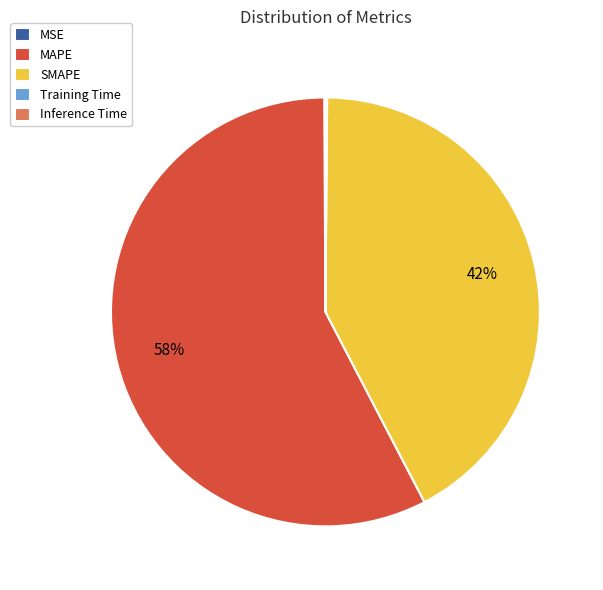

To the nearest percent, what is the average slice percentage?

20%